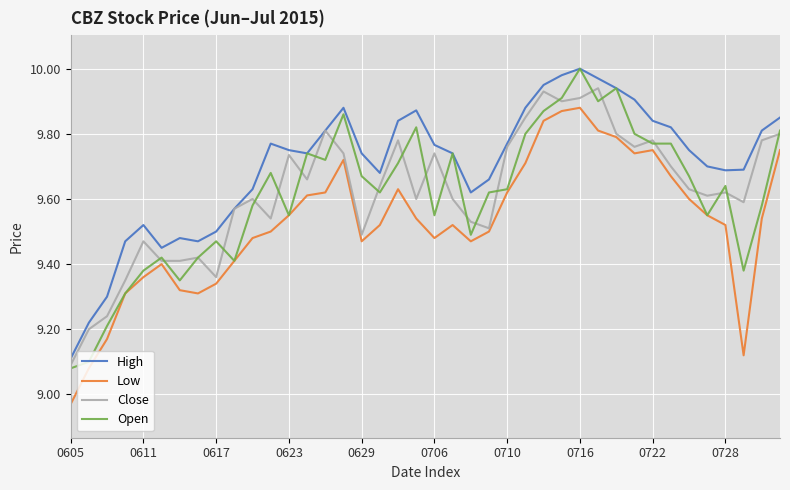

Which series has the largest total across all categories?

High